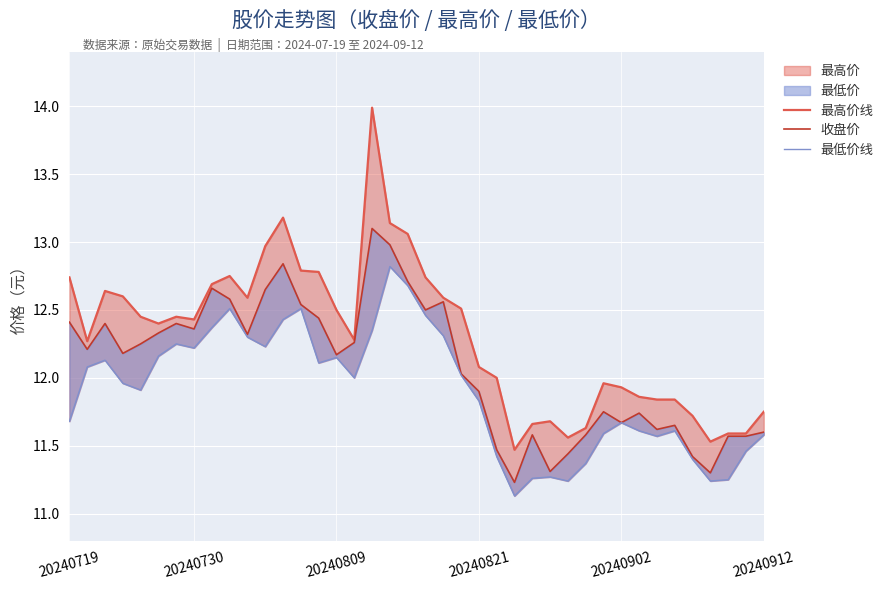

Reading left to right, extract all data points from this chart.

最高价线: 12.7	12.3	12.6	12.6	12.4	12.4	12.4	12.4	12.7	12.8	12.6	13.0	13.2	12.8	12.8	12.5	12.3	14.0	13.1	13.1	12.7	12.6	12.5	12.1	12.0	11.5	11.7	11.7	11.6	11.6	12.0	11.9	11.9	11.8	11.8	11.7	11.5	11.6	11.6	11.8
收盘价: 12.4	12.2	12.4	12.2	12.2	12.3	12.4	12.4	12.7	12.6	12.3	12.7	12.8	12.5	12.4	12.2	12.3	13.1	13.0	12.7	12.5	12.6	12.0	11.9	11.5	11.2	11.6	11.3	11.4	11.6	11.8	11.7	11.7	11.6	11.7	11.4	11.3	11.6	11.6	11.6
最低价线: 11.7	12.1	12.1	12.0	11.9	12.2	12.2	12.2	12.4	12.5	12.3	12.2	12.4	12.5	12.1	12.2	12.0	12.3	12.8	12.7	12.5	12.3	12.0	11.8	11.4	11.1	11.3	11.3	11.2	11.4	11.6	11.7	11.6	11.6	11.6	11.4	11.2	11.2	11.5	11.6